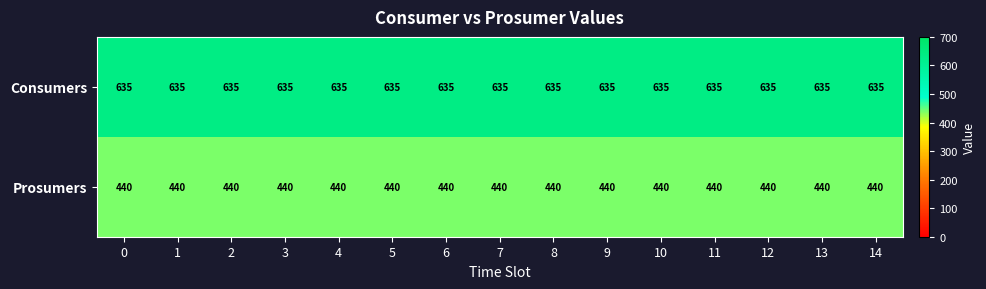

What is the difference between the highest and lowest values at 2?

195